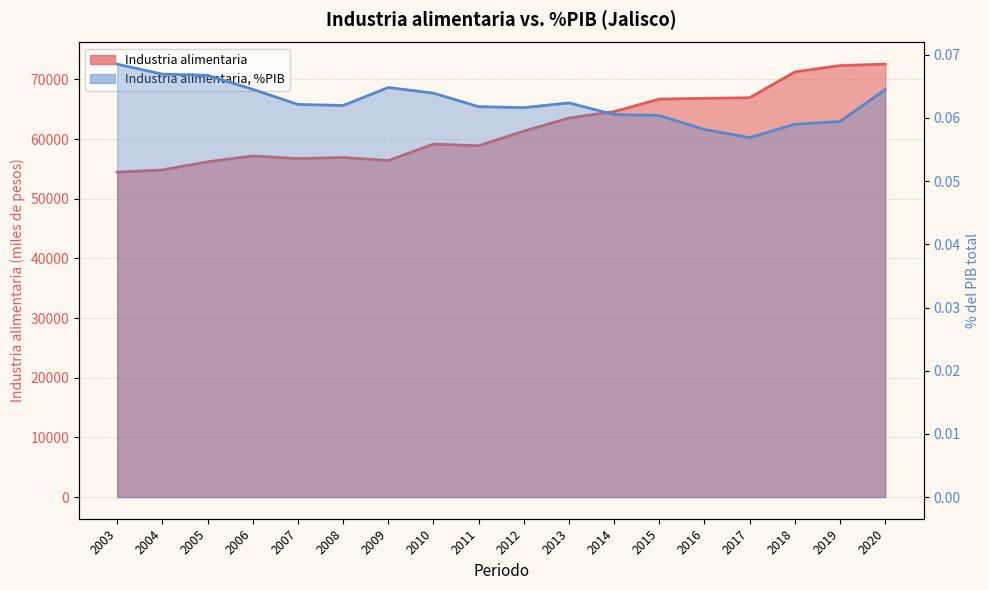

Which has a higher value, 2008 or 2003?

2008